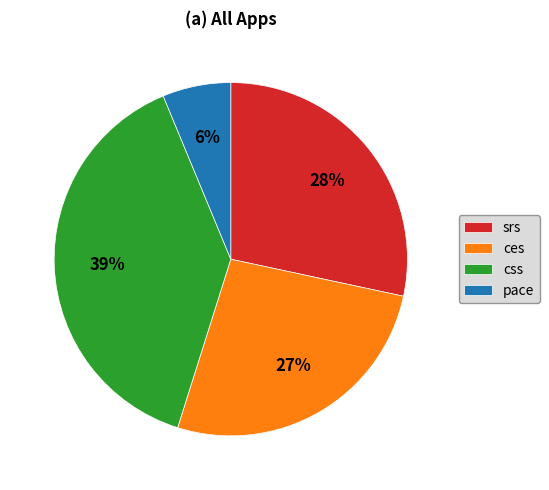

How many slices are in this pie chart?

4